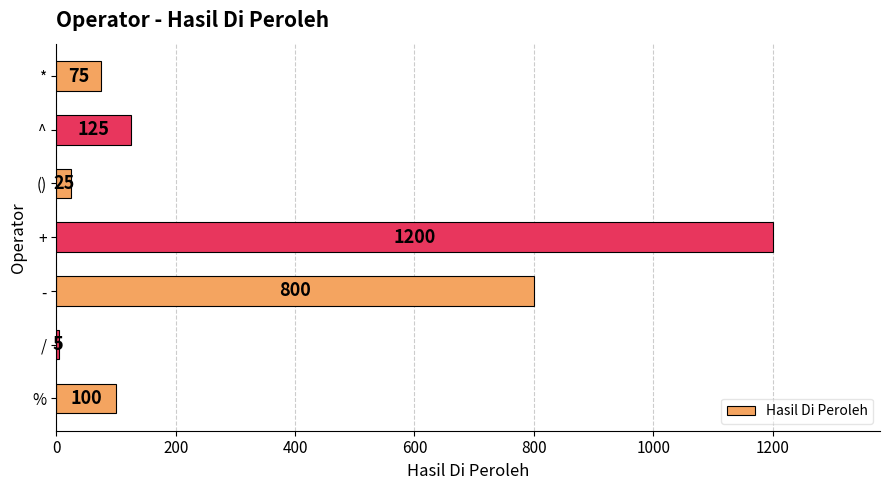

What is the difference between the maximum and second lowest values?

1175